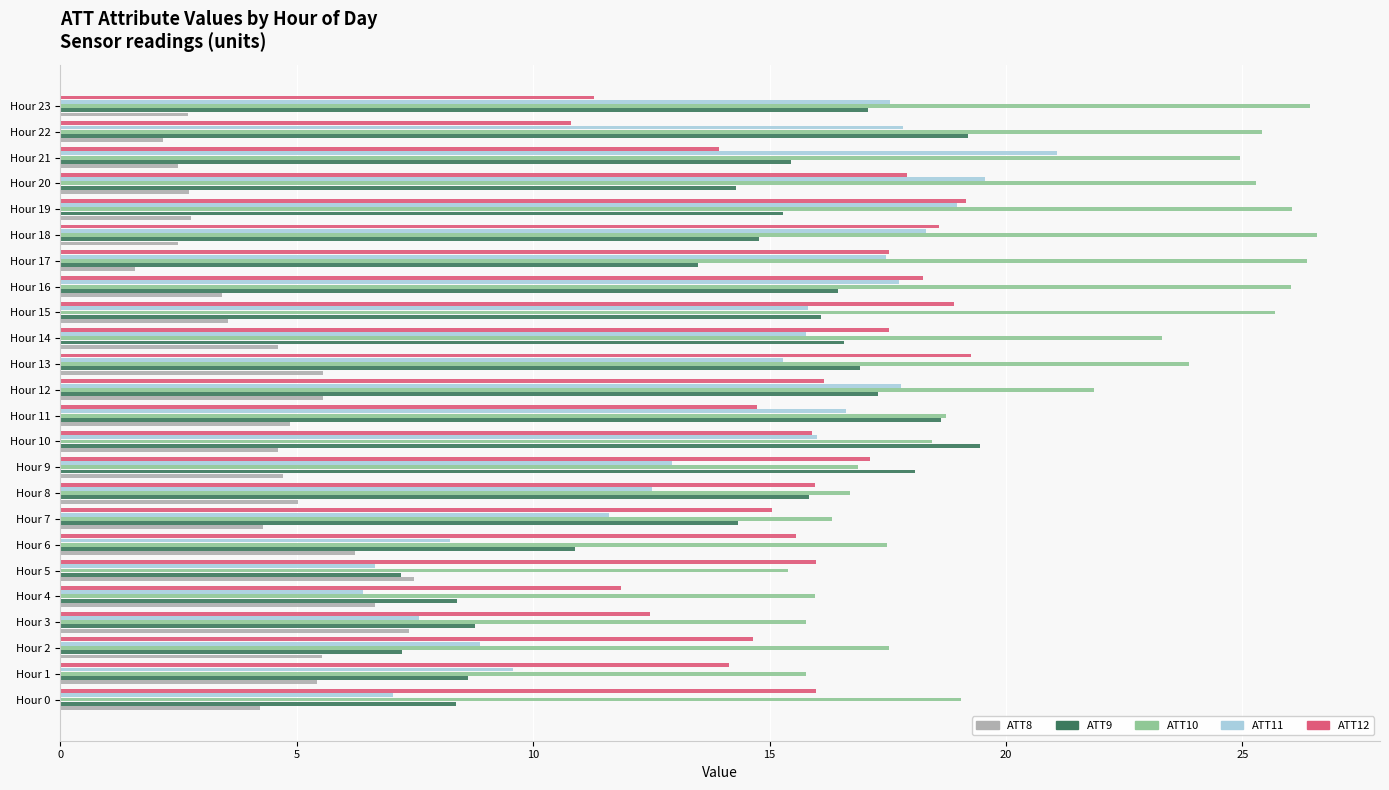

At how many categories does at least one series exceed 3?

24